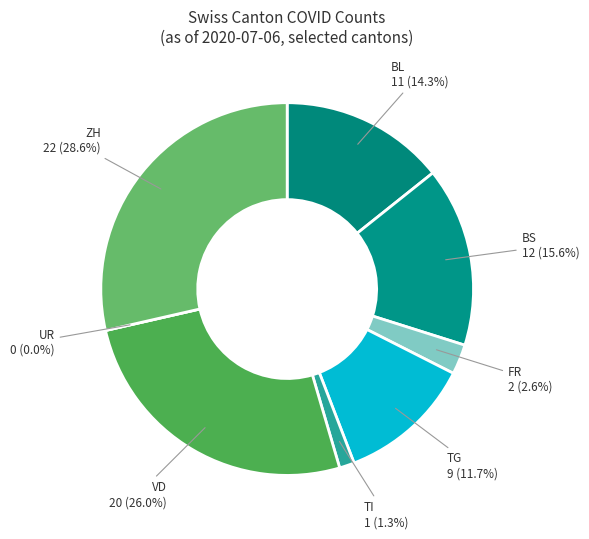

How many segments does this pie chart have?

8